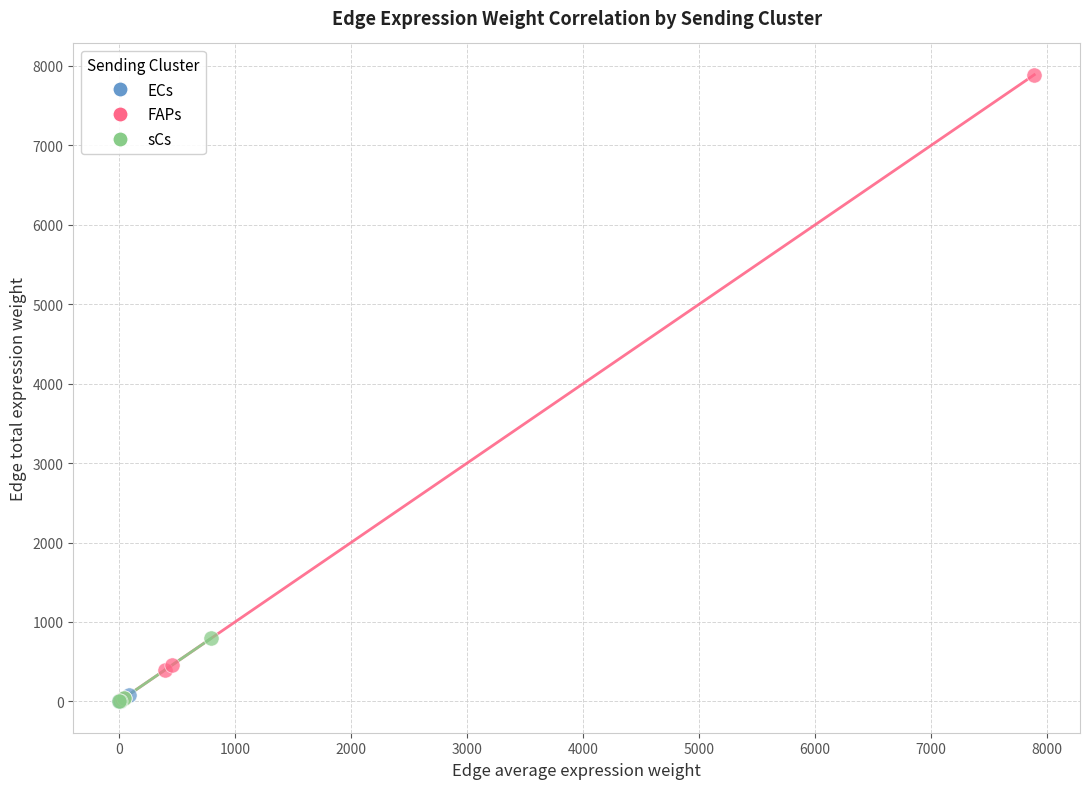

What are all the series names shown in the legend?

ECs, FAPs, sCs